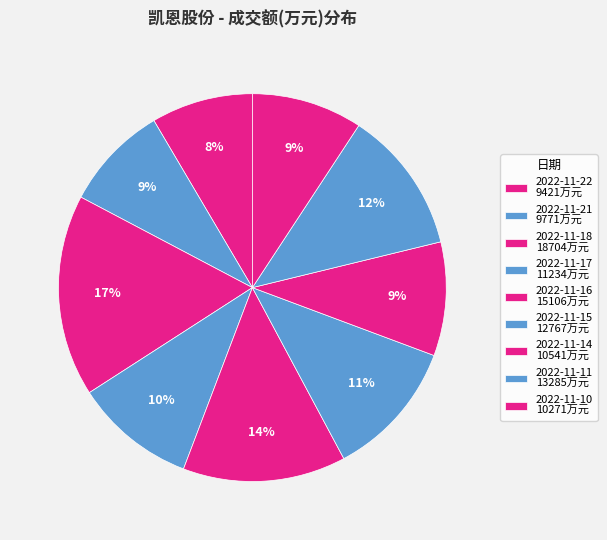

Count the number of slices in the pie.

9